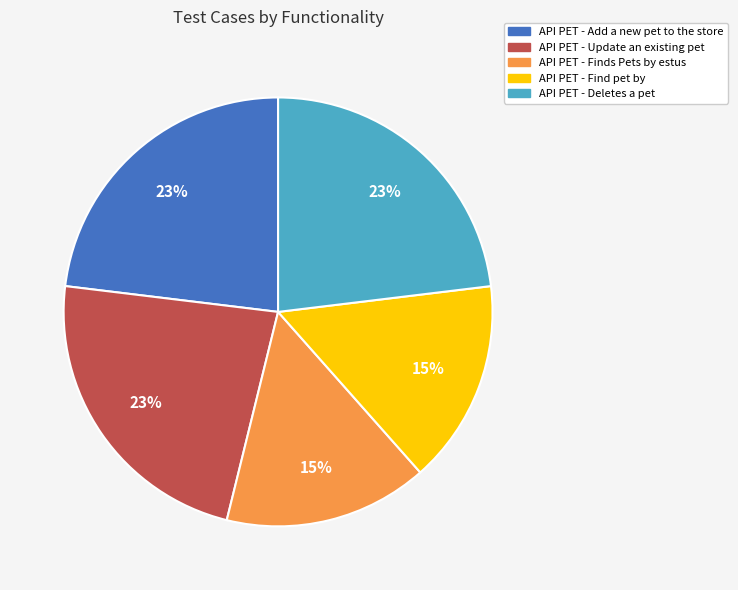

To the nearest percent, what is the average slice percentage?

20%